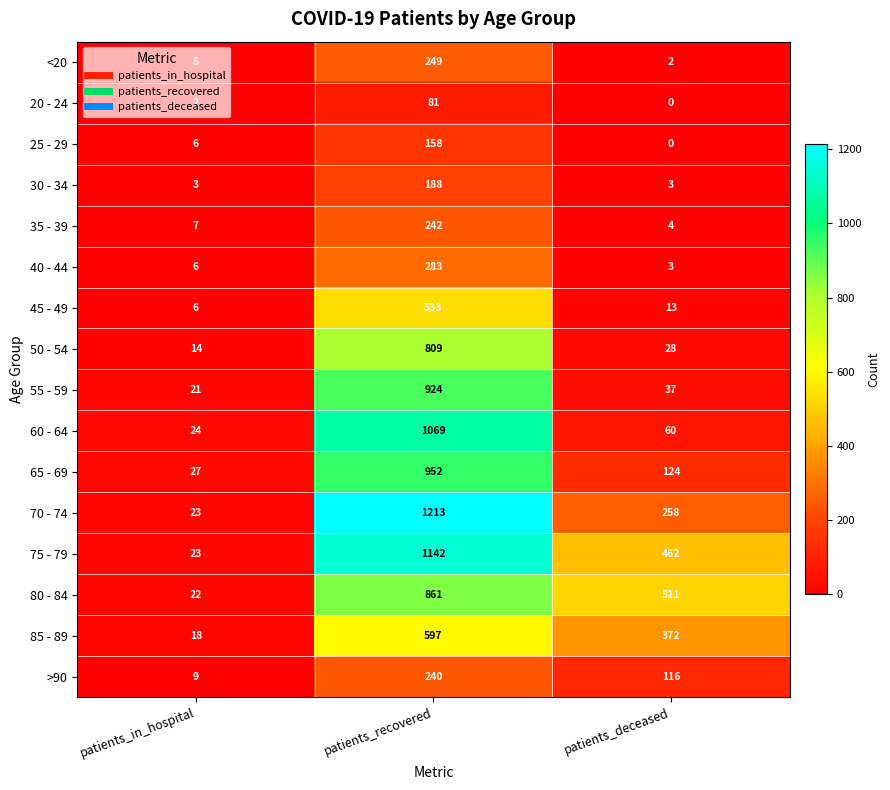

Rank the categories by 35 - 39 value from lowest to highest.

patients_deceased, patients_in_hospital, patients_recovered